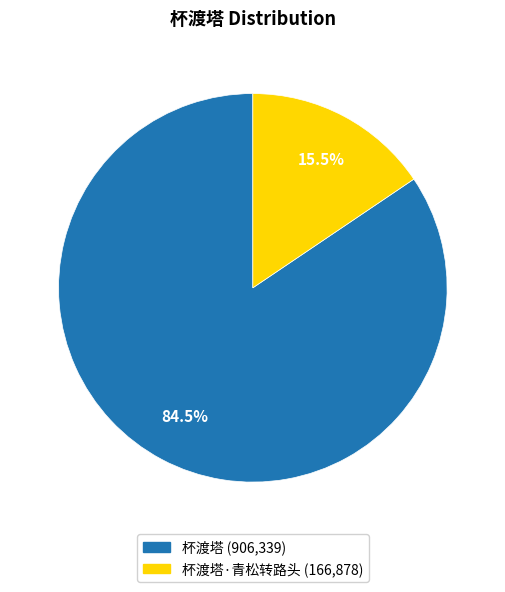

To the nearest percent, what is the average slice percentage?

50%